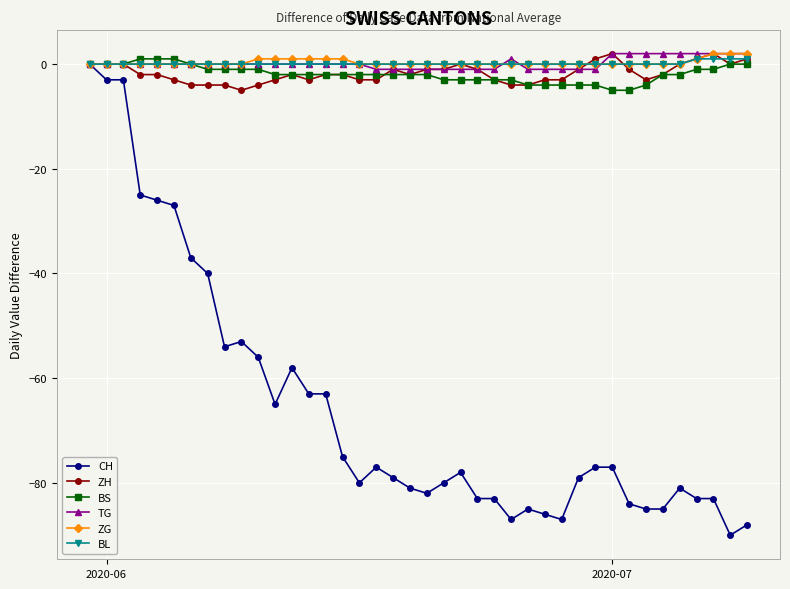

Which series has the widest spread of values?

CH